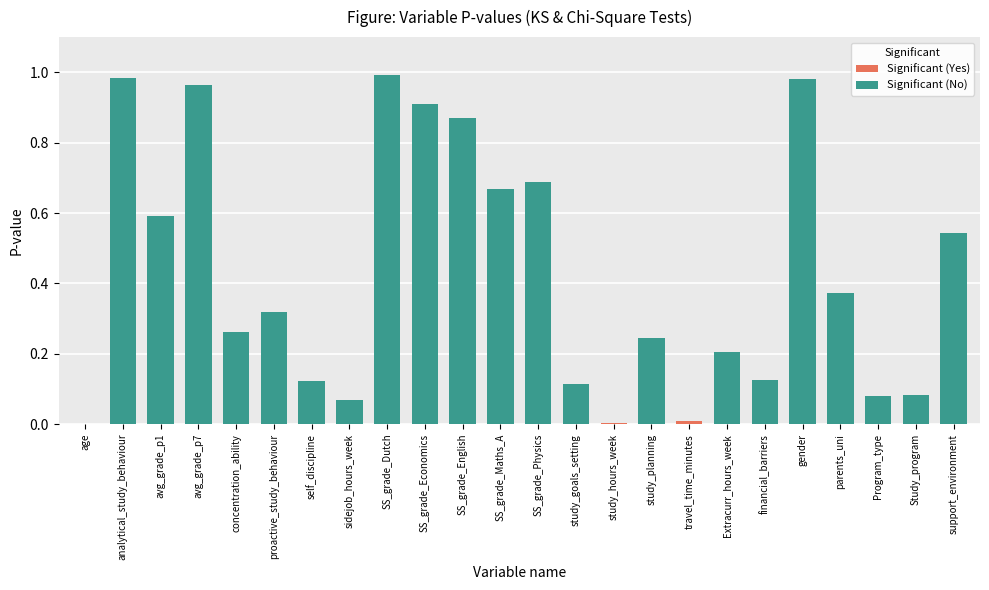

Reading left to right, list all the values displayed in this chart.

0.0	1.0	0.6	1.0	0.3	0.3	0.1	0.1	1.0	0.9	0.9	0.7	0.7	0.1	0.0	0.2	0.0	0.2	0.1	1.0	0.4	0.1	0.1	0.5